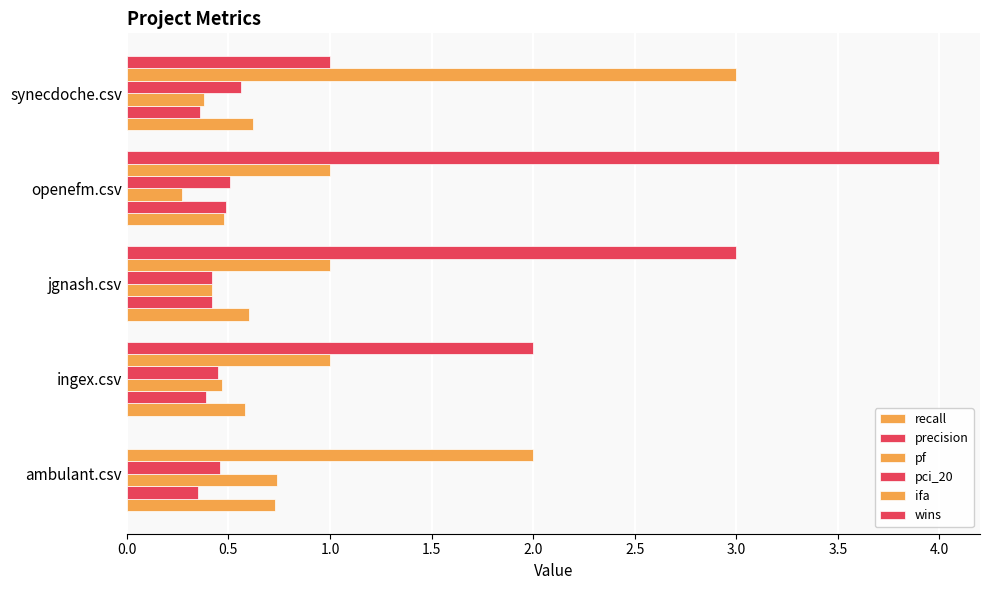

What is the difference between the maximum and second lowest values in the pf series?

0.4